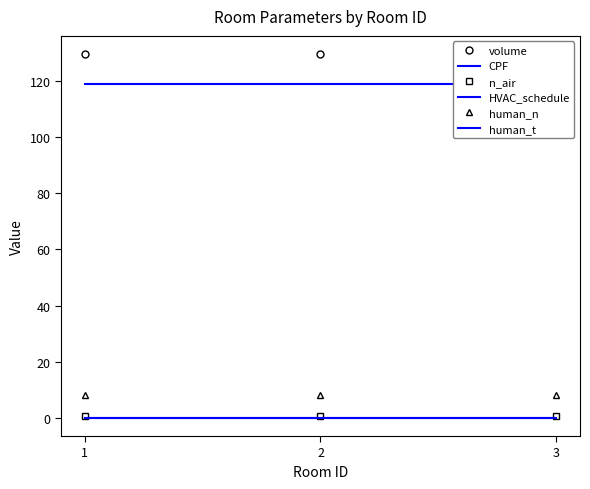

What are all the series names shown in the legend?

volume, CPF, n_air, HVAC_schedule, human_n, human_t